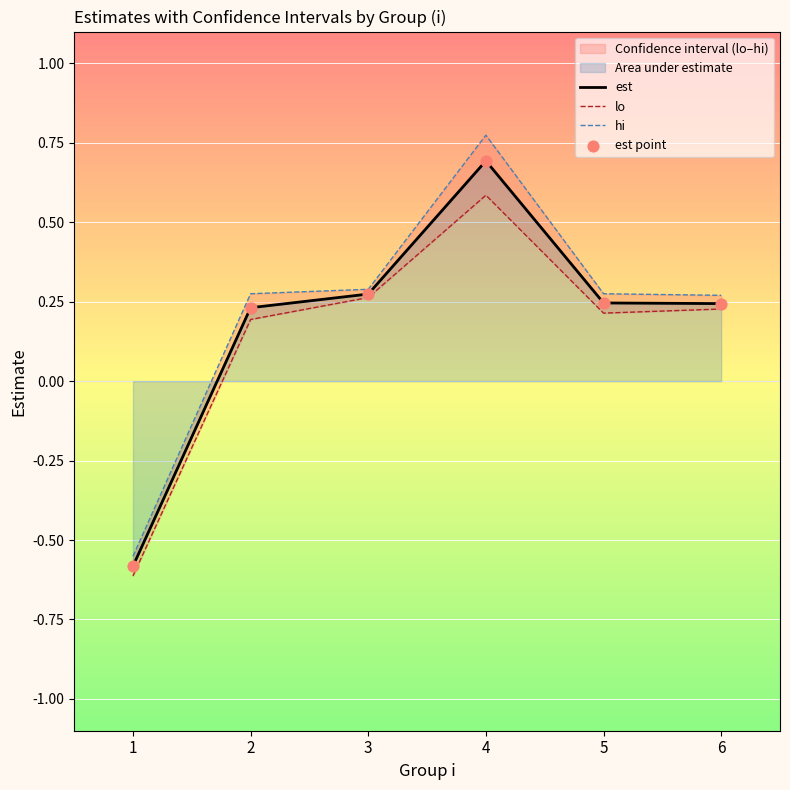

What are all the series names shown in the legend?

est, lo, hi, est point